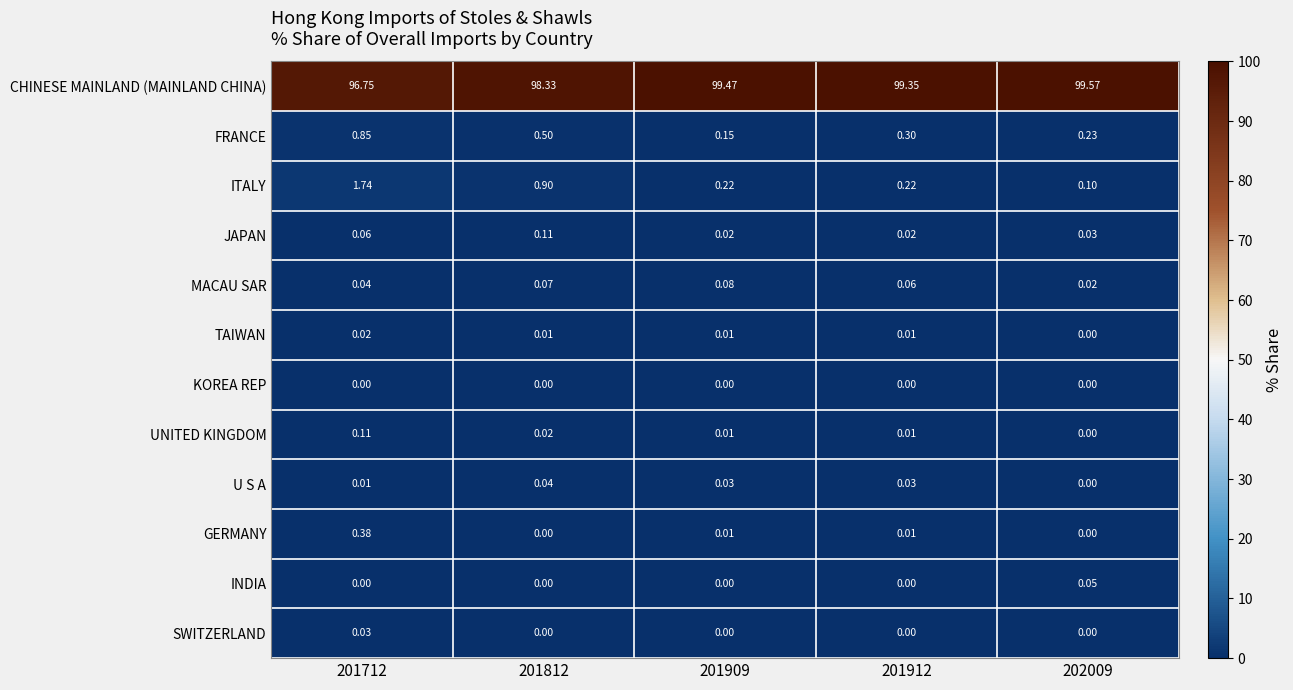

Which label corresponds to the largest value in the chart?

202009